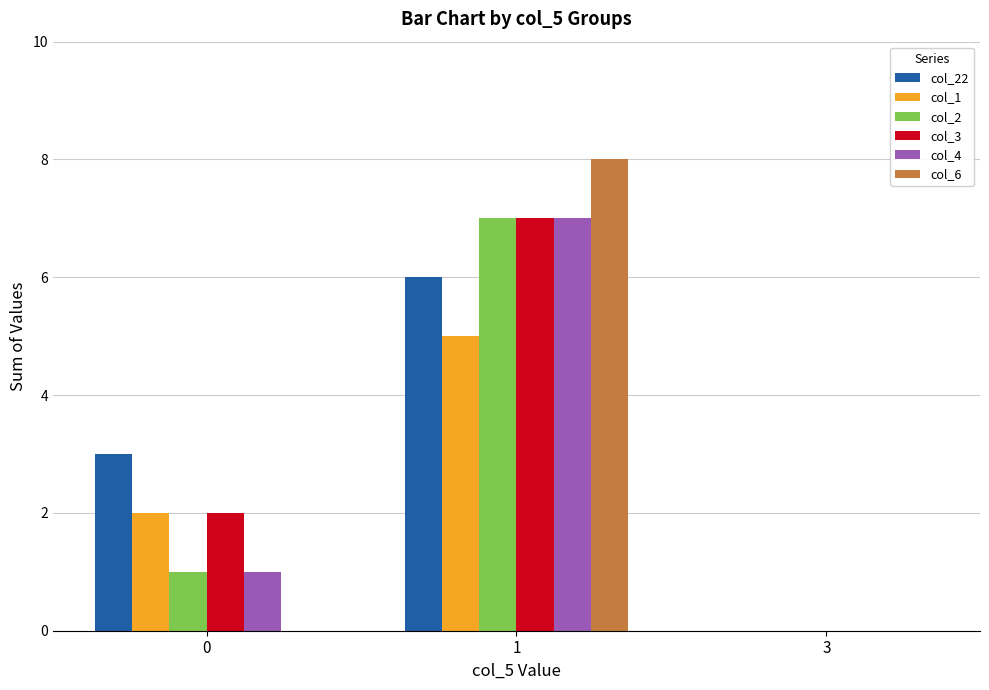

Count the number of data series in this chart.

6